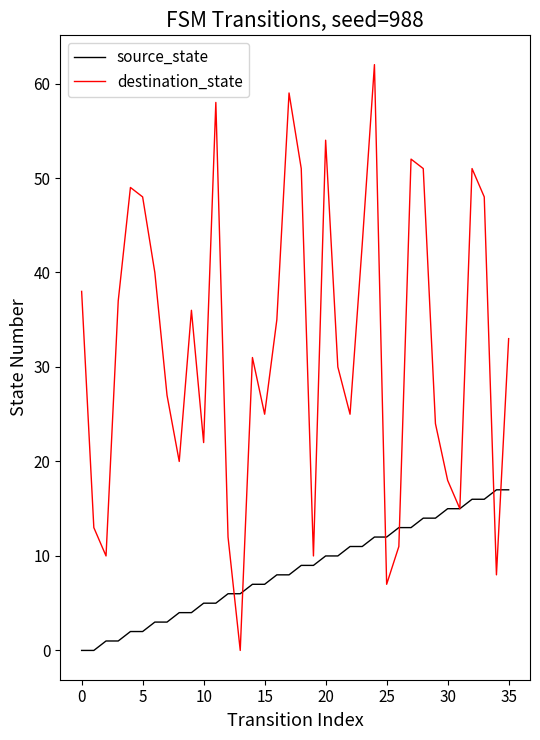

Rank the series by their average value, from lowest to highest.

source_state, destination_state